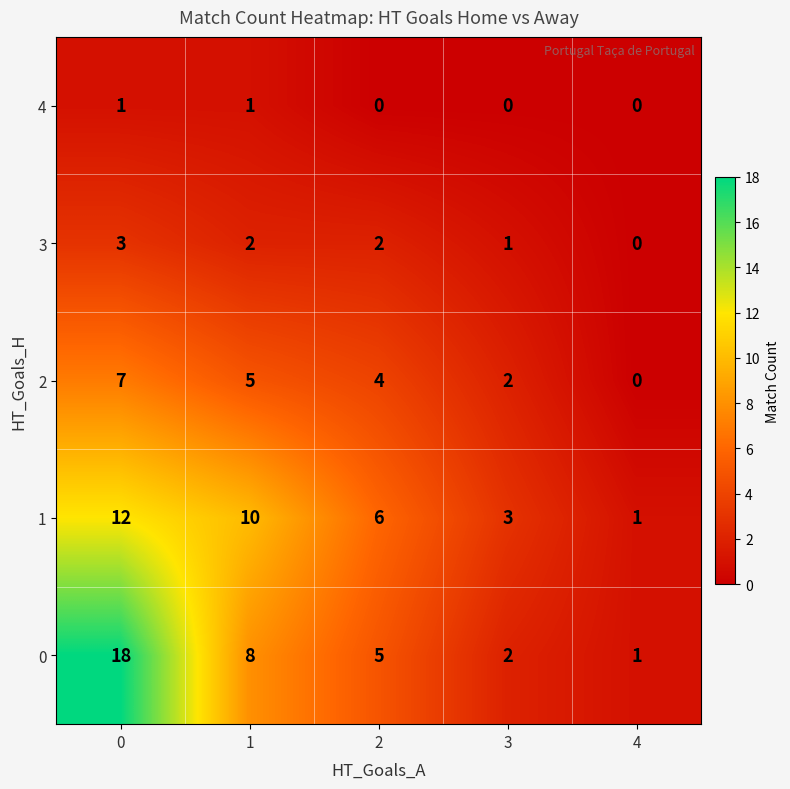

What is the average value of the 2 series?

4